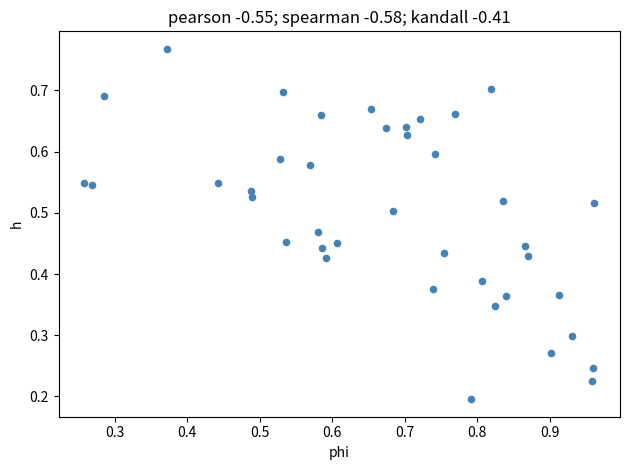

Count the number of points in this scatter plot.

40